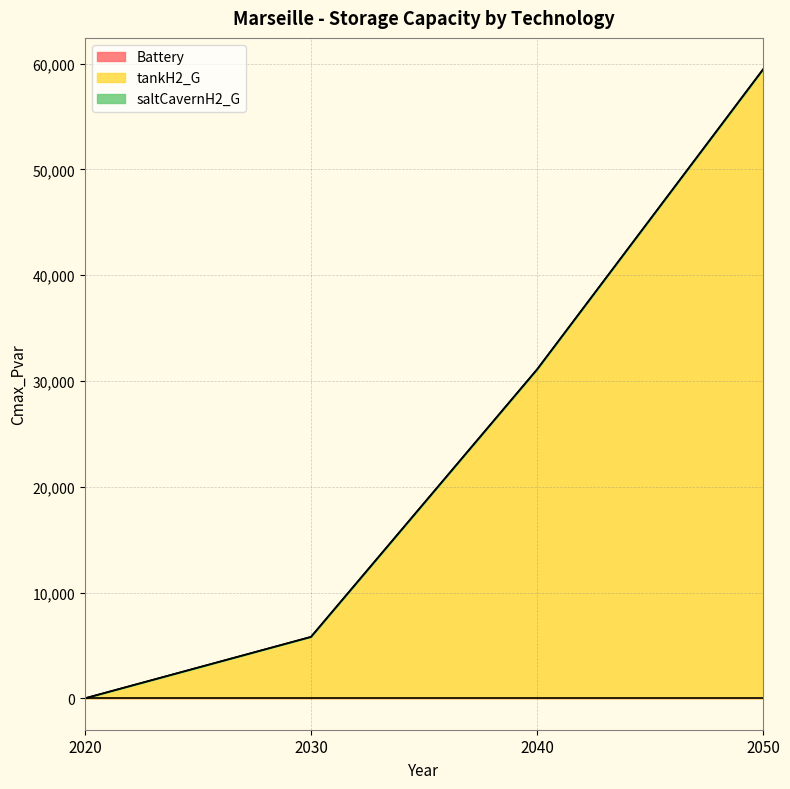

How many lines are shown in the chart?

3